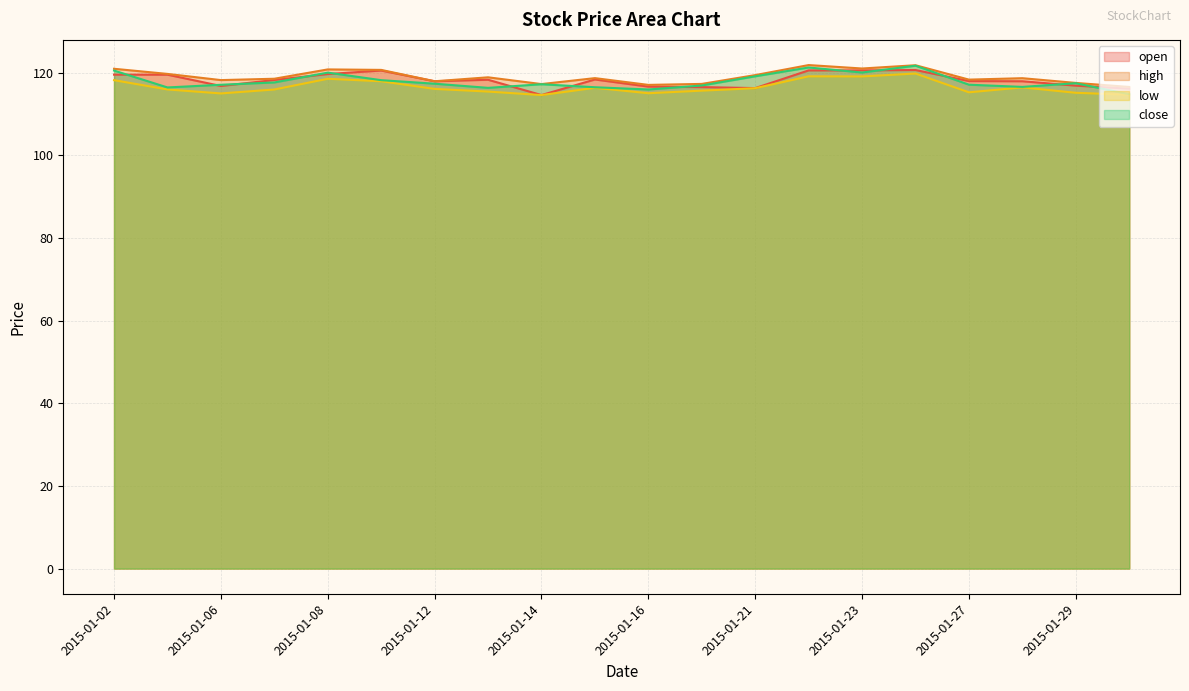

Between which two adjacent categories do close and open first intersect?

2015-01-02 and 2015-01-05